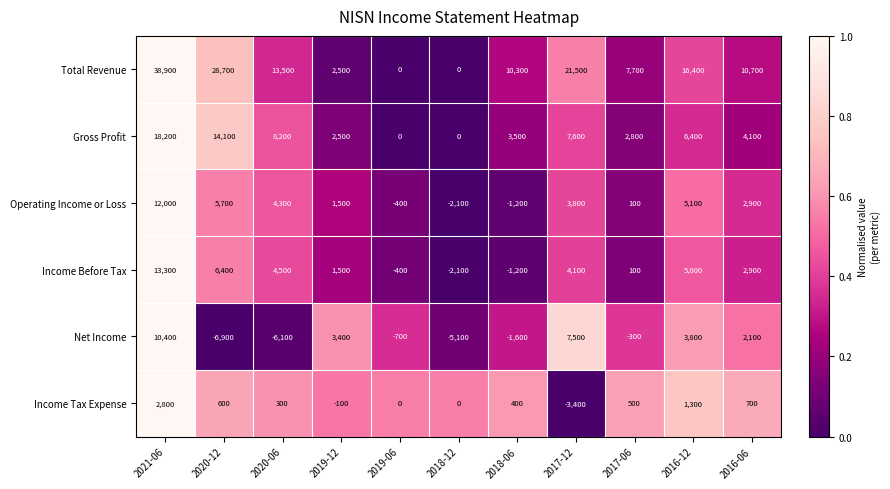

Rank the series by their maximum value, from highest to lowest.

Total Revenue, Gross Profit, Income Before Tax, Operating Income or Loss, Net Income, Income Tax Expense